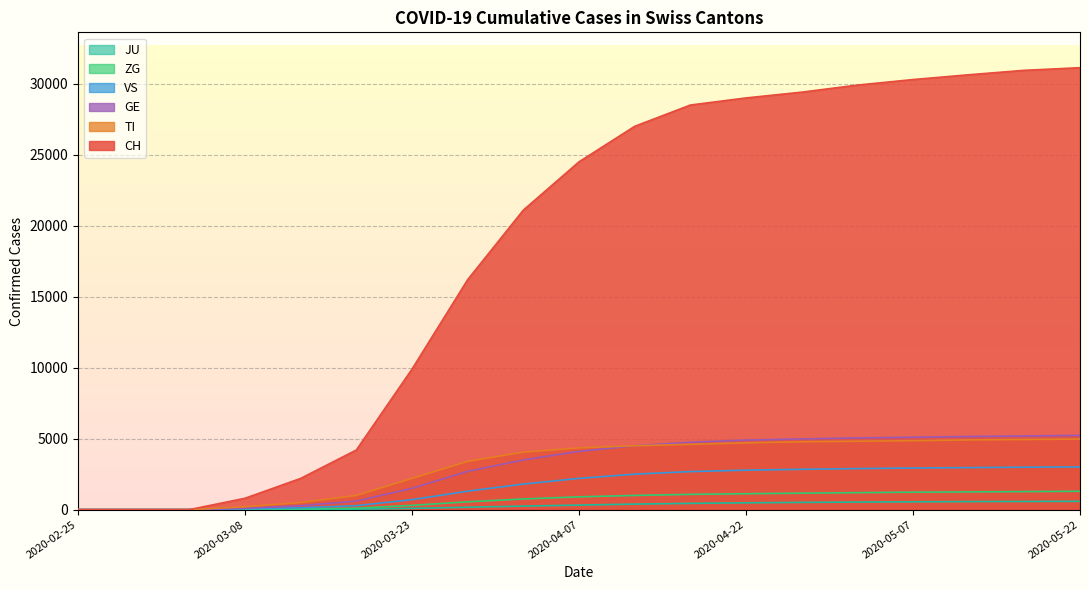

What position from the left is 2020-03-13?

5